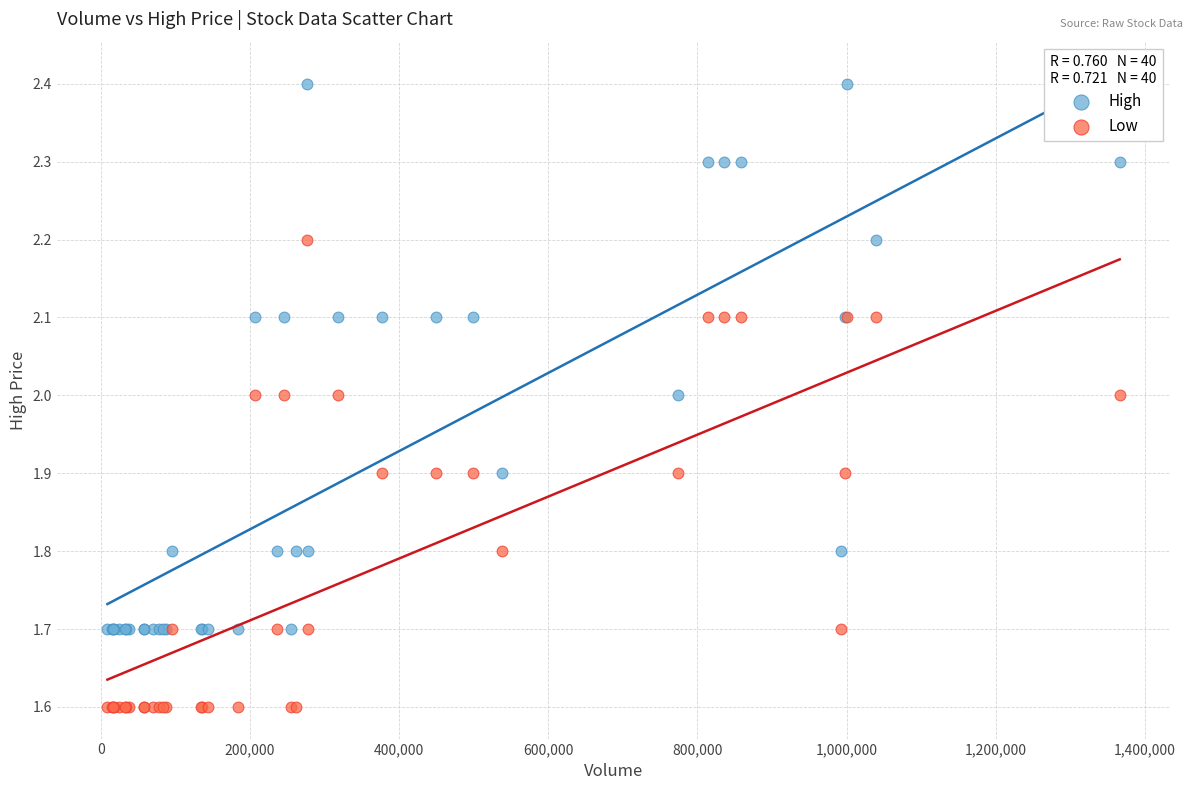

What are all the series names shown in the legend?

High, Low